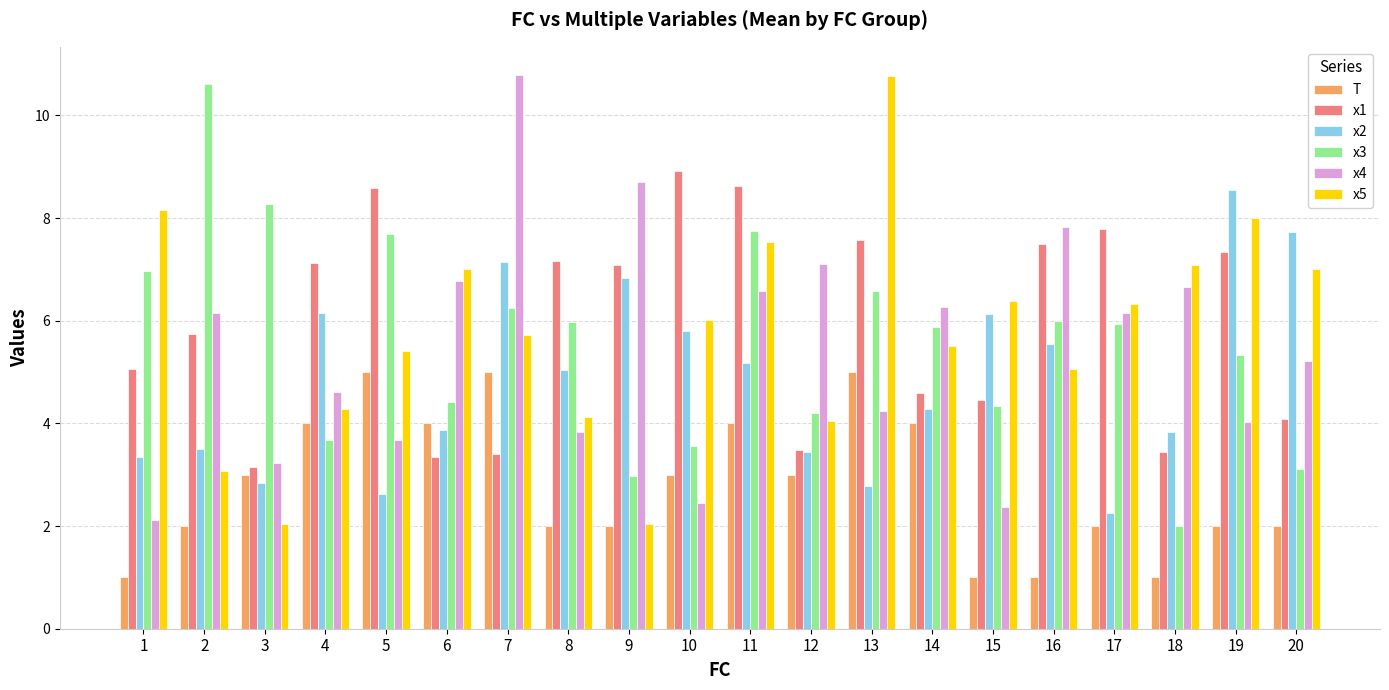

Count the number of categories in the chart.

20